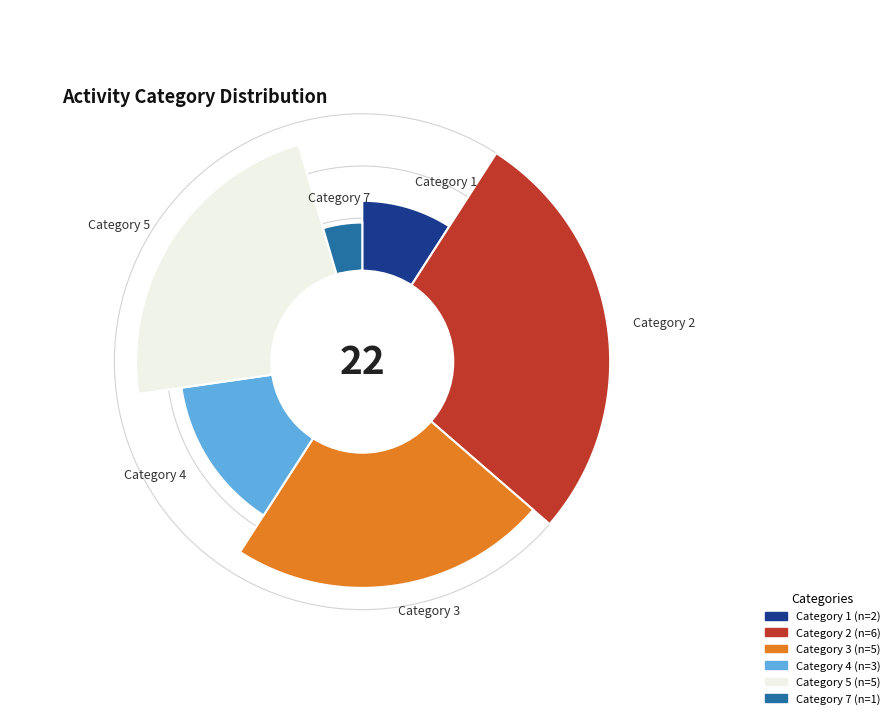

Combined, what portion of the pie is 3 and 1?

31.8%